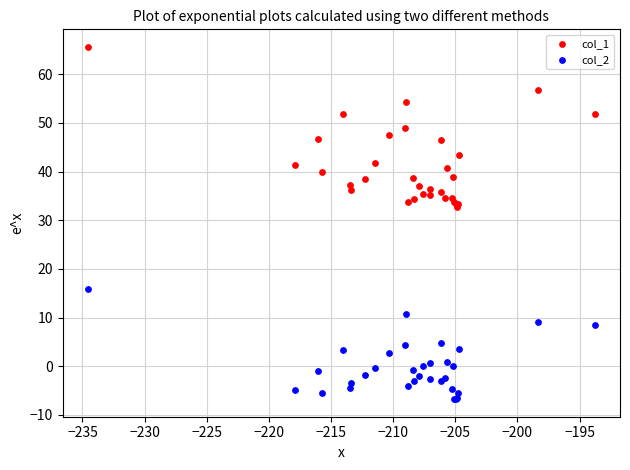

Which series reaches the minimum Y coordinate?

col_2